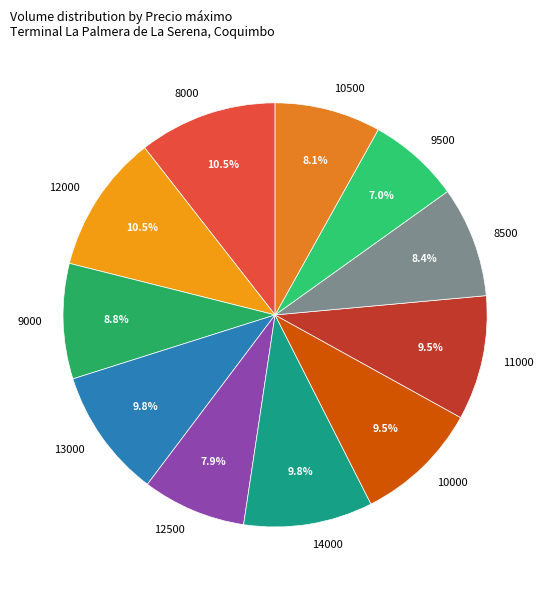

Is the sum of 12500 and 10500 greater than half?

No